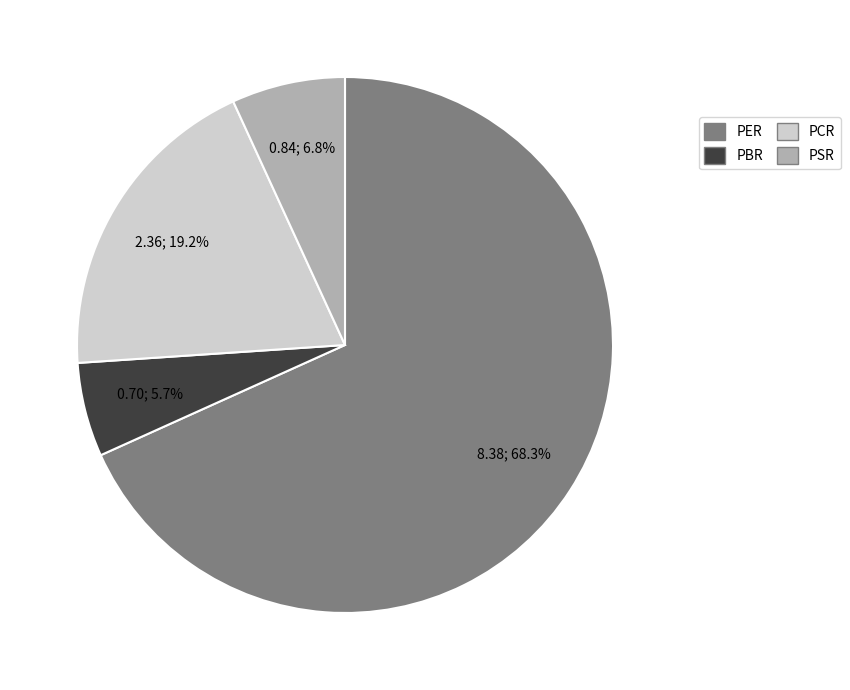

Does PER account for over 50% of the chart?

Yes